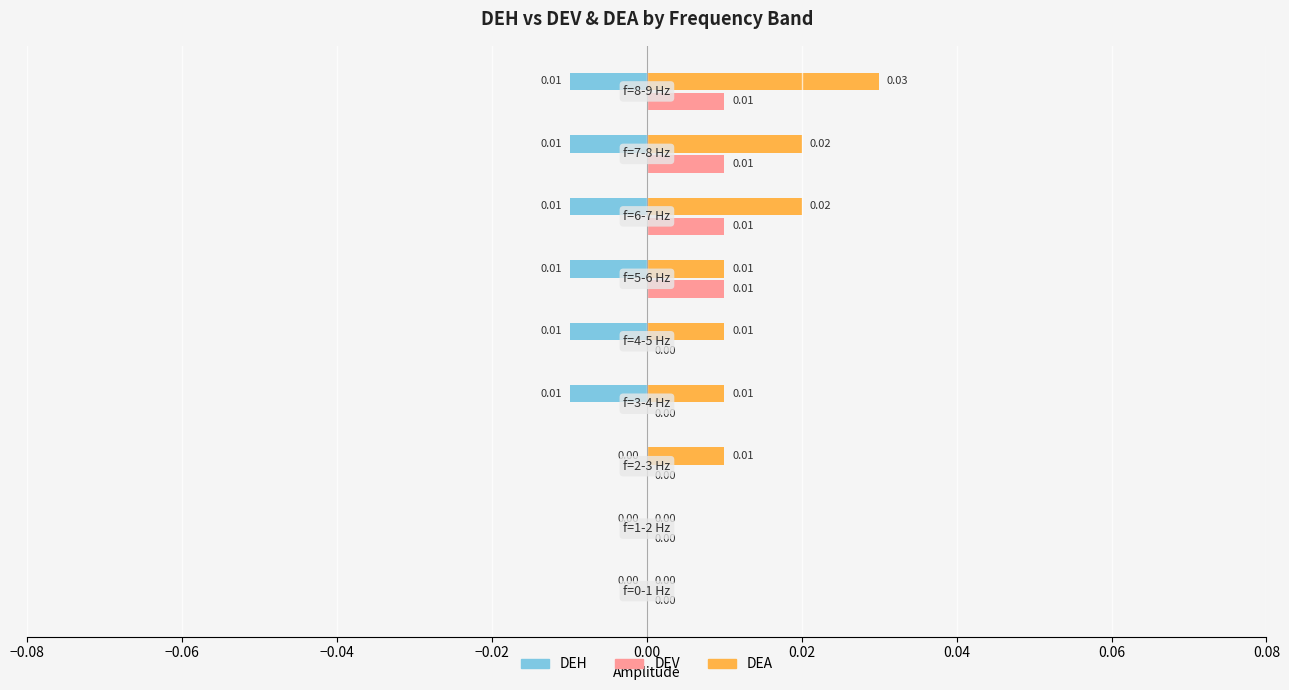

Which series has the largest total across all categories?

DEA